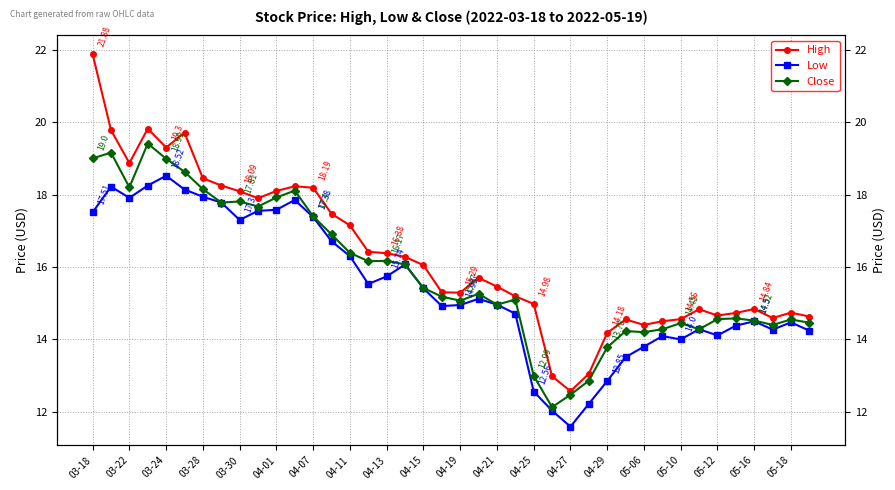

List the series in order of their peak value, highest first.

High, Close, Low